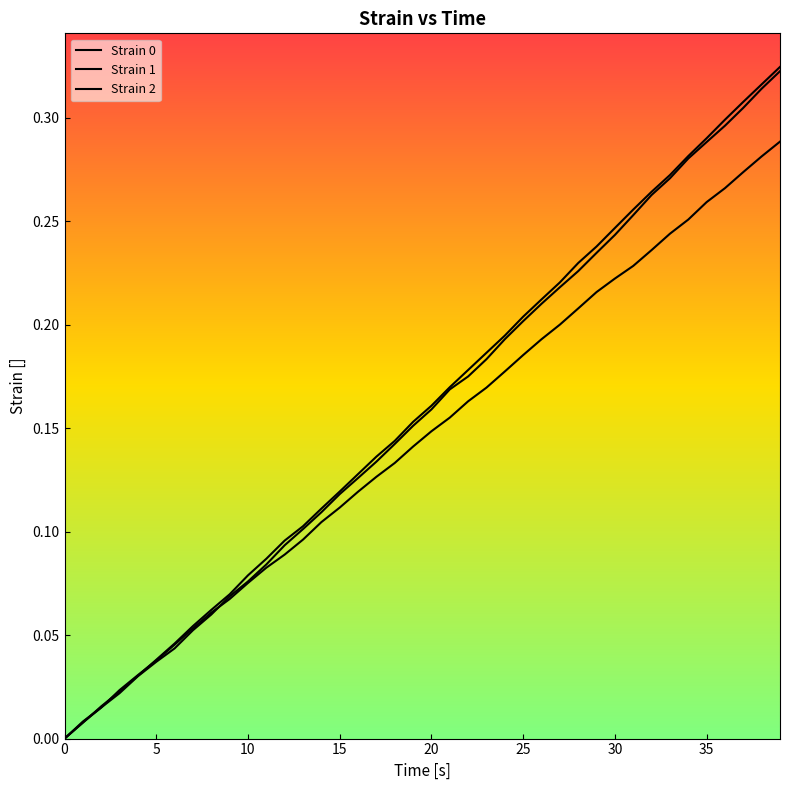

Is this an area chart (filled region under the line)?

No